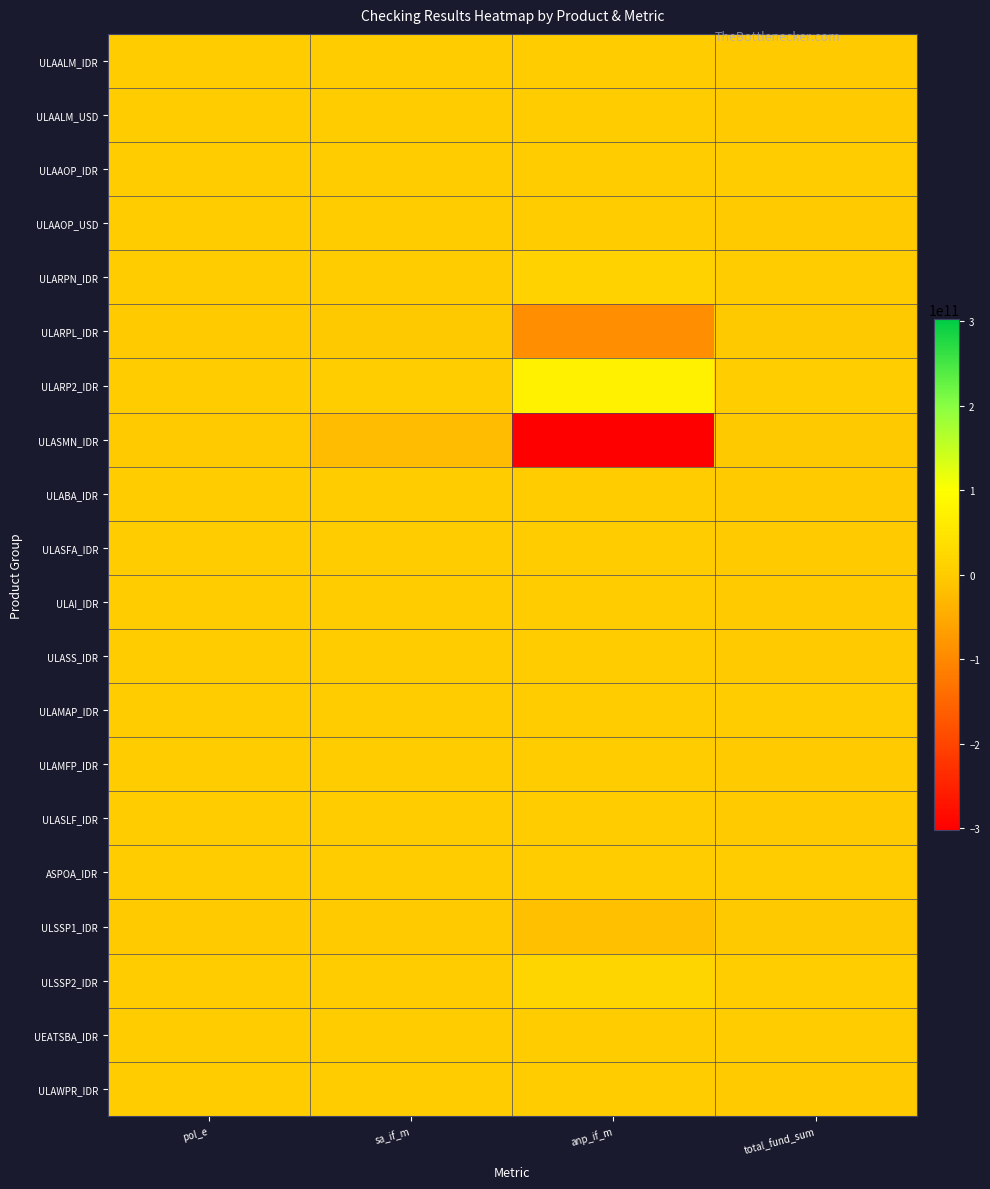

At how many categories does at least one series exceed 45899490640?

1